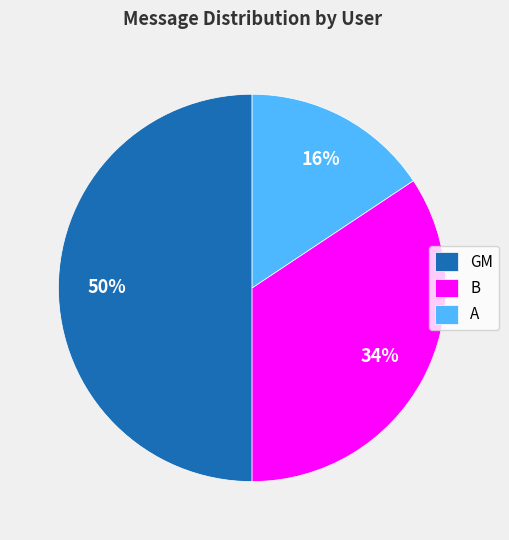

Rank the categories by value from highest to lowest.

GM, B, A